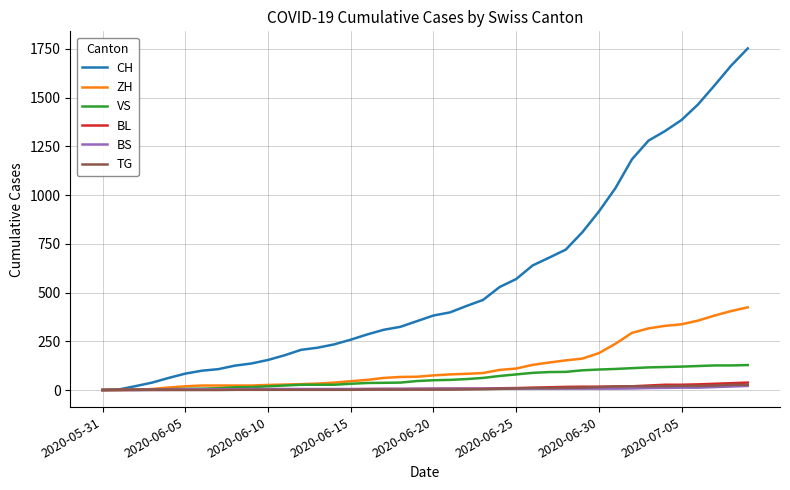

What is the highest value of the CH series?

1752